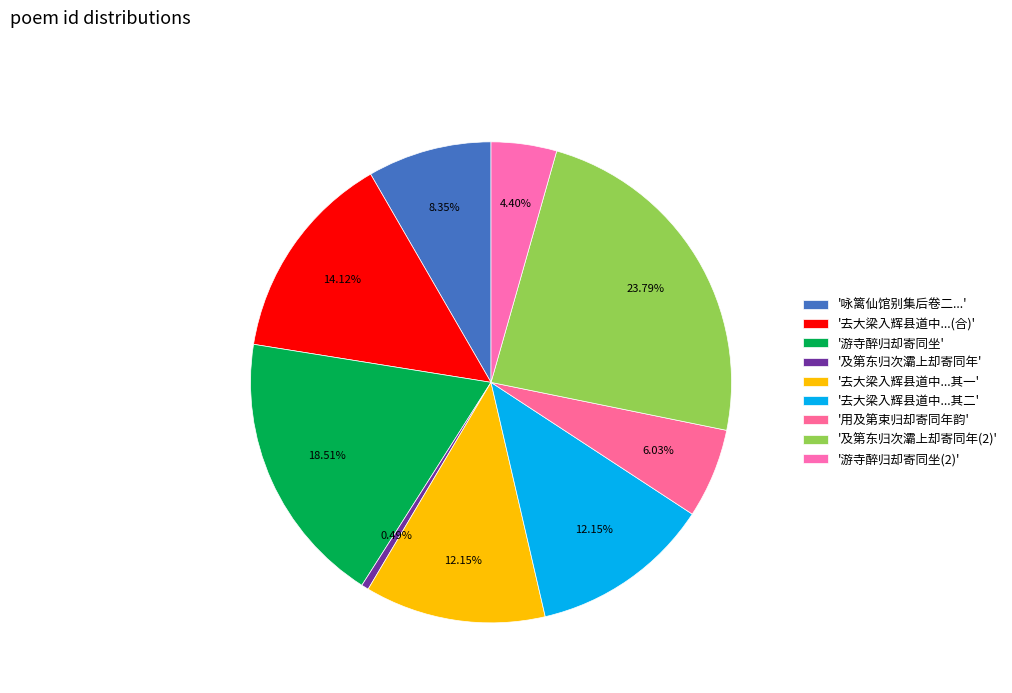

How many segments does this pie chart have?

9